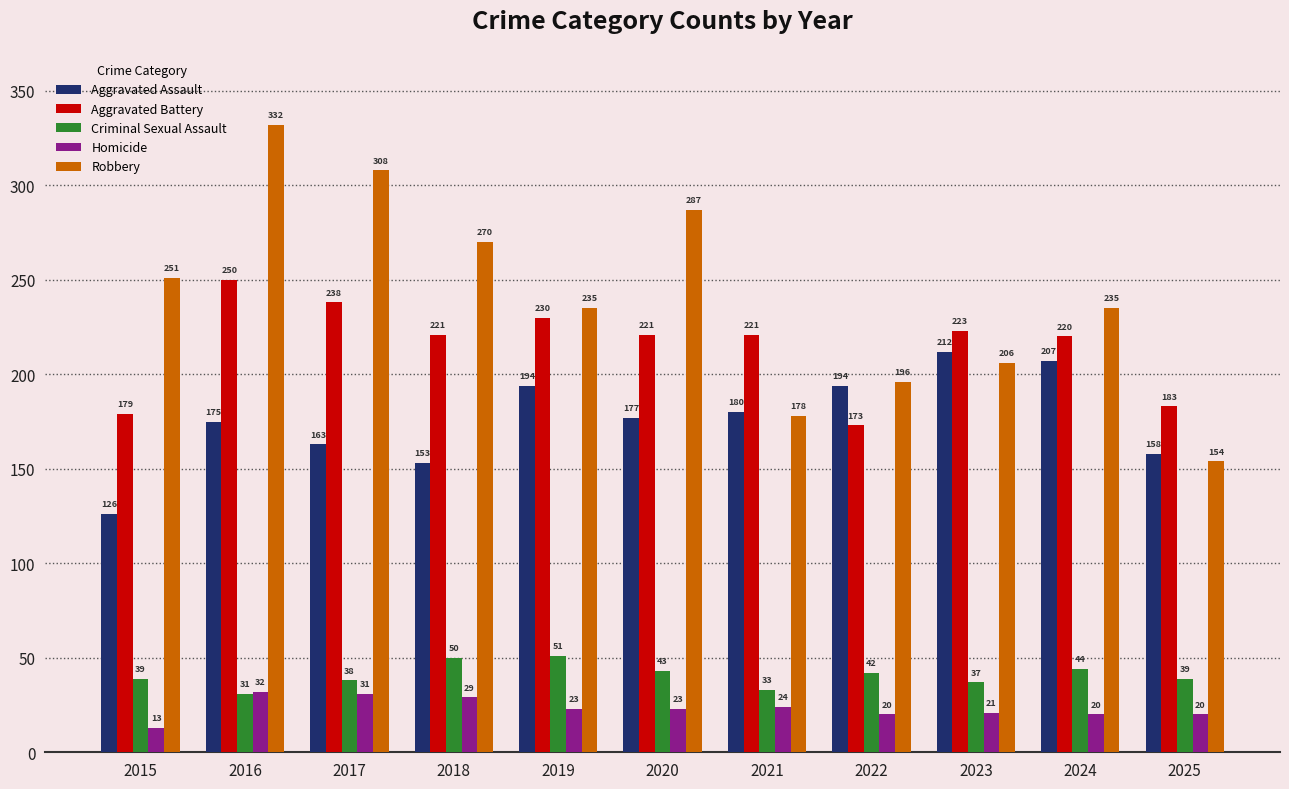

What is the spread (max minus min) of values at 2015?

238